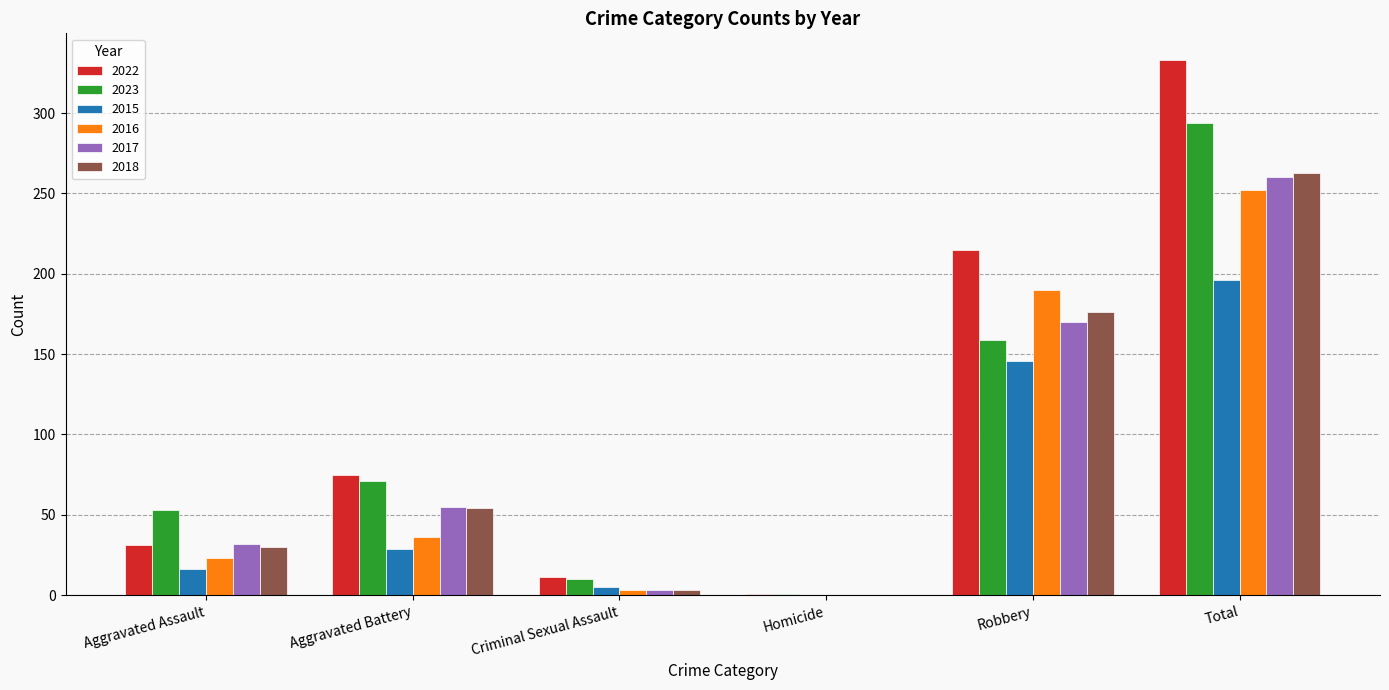

The value of 2023 at Total is 294. True or false?

True